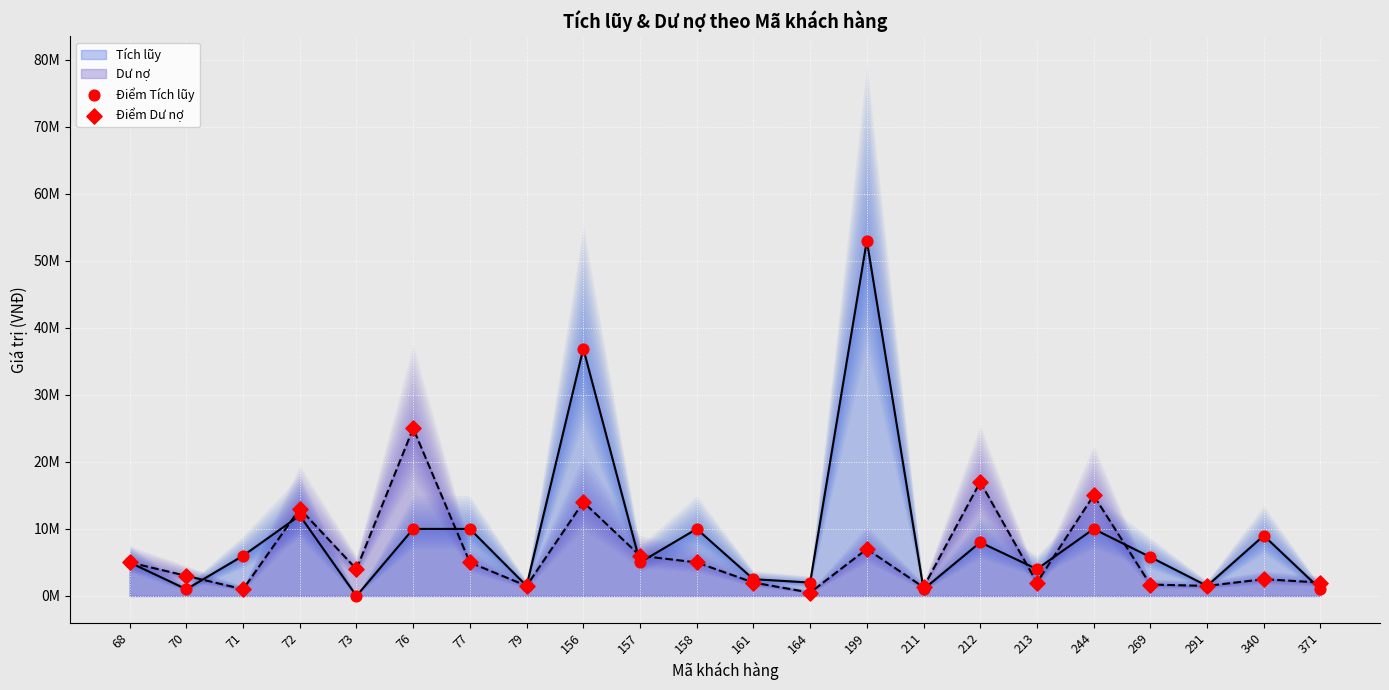

Which series has the largest total across all categories?

Điểm Tích lũy